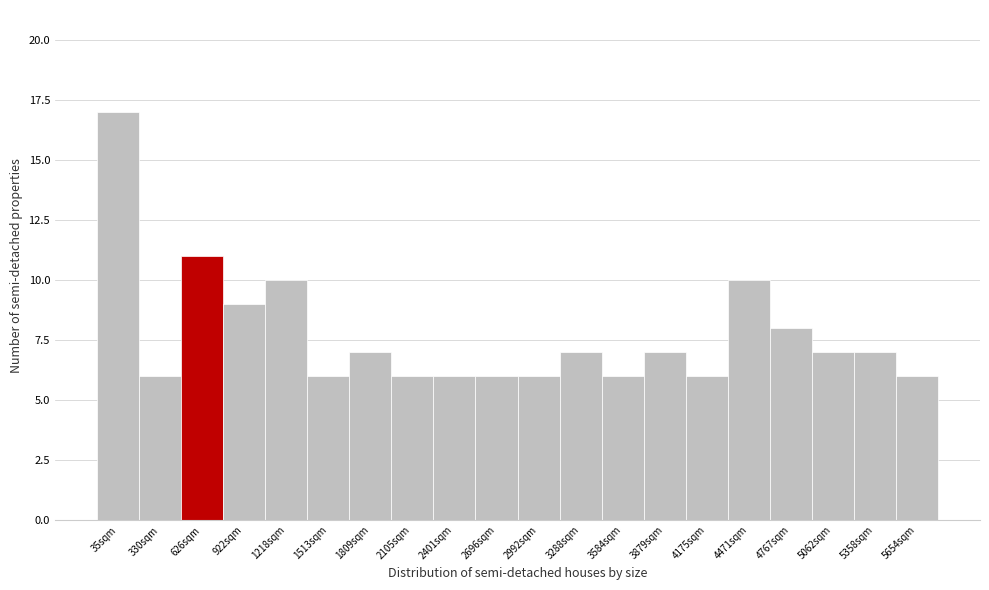

Reading left to right, extract all data points from this chart.

17	6	11	9	10	6	7	6	6	6	6	7	6	7	6	10	8	7	7	6